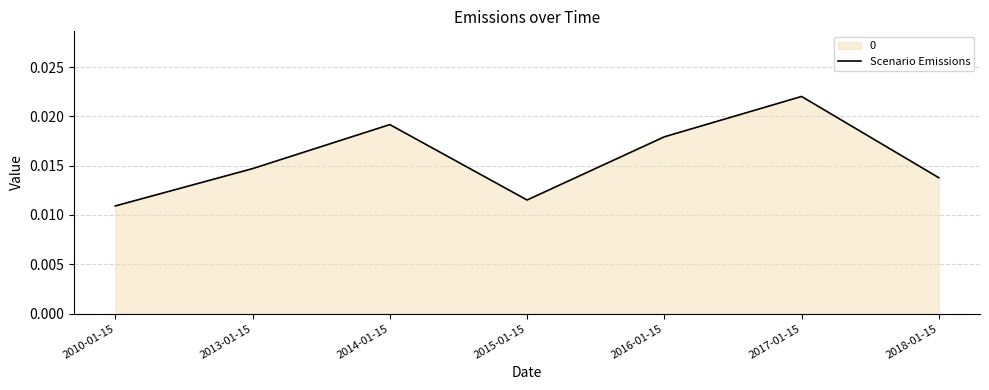

True or false: the data shows 0.0 at 2015-01-15.

False